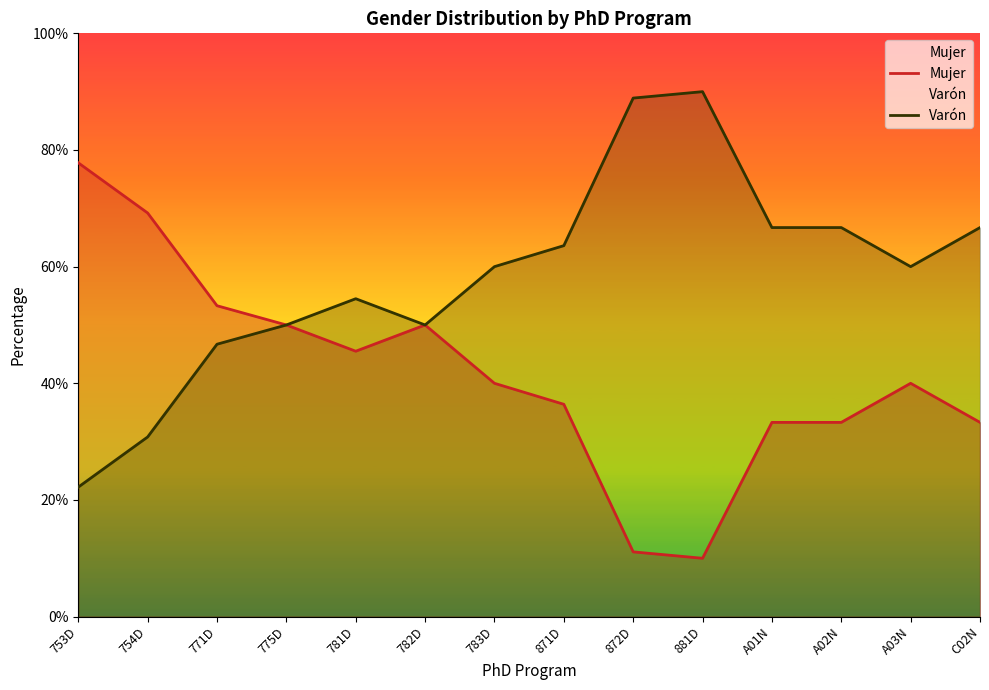

What is the sum of all Mujer values?

5.8